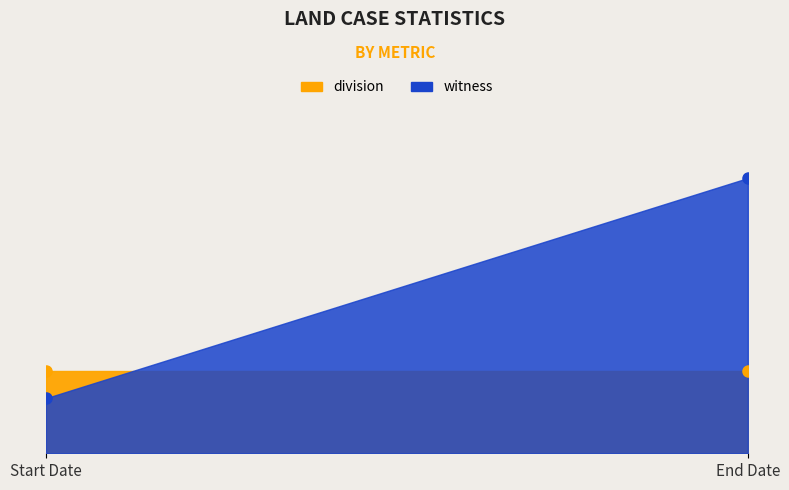

Does the chart have visible grid lines?

No